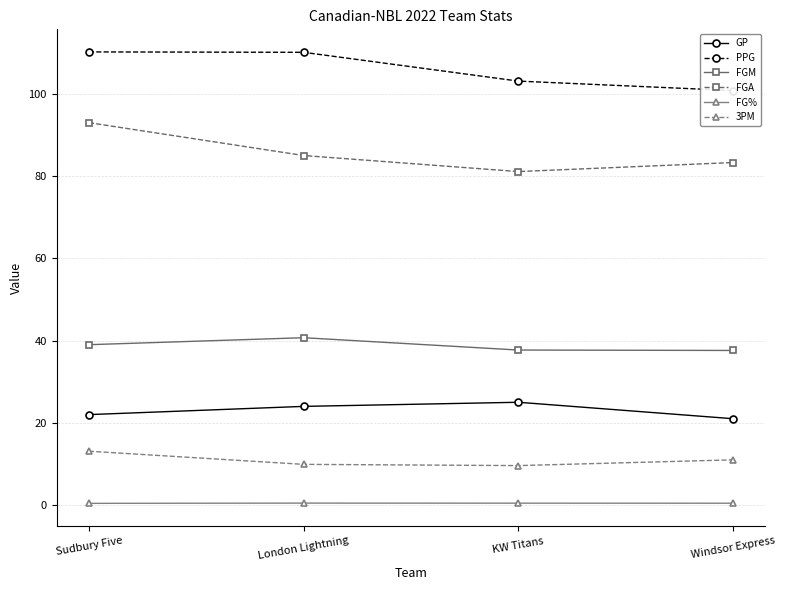

What is the label of the 2nd point from the left?

London Lightning